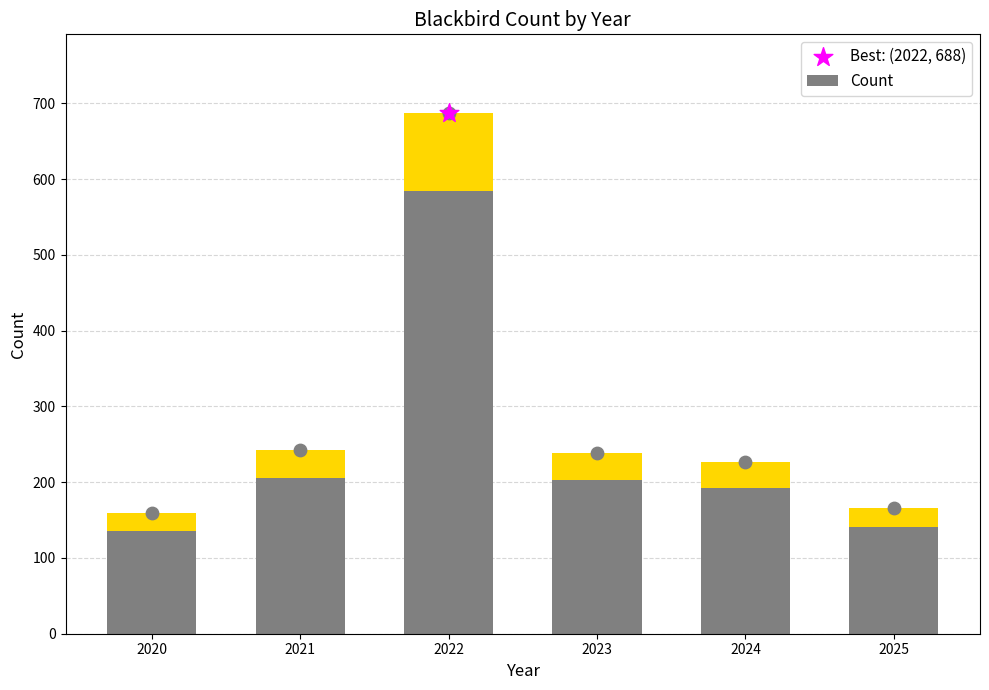

Between 2020 and 2025, which is larger?

2025